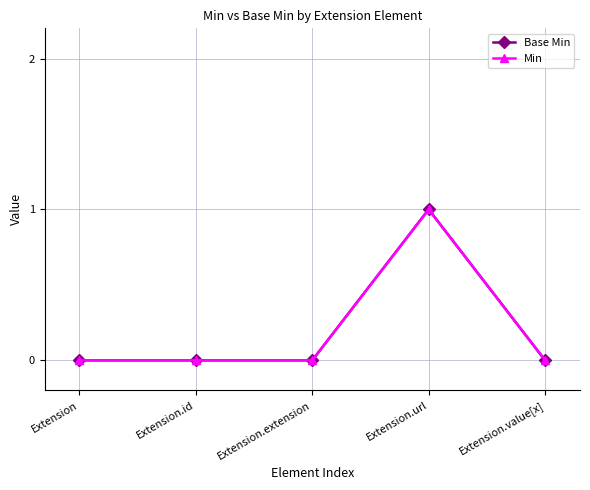

Does the chart have visible grid lines?

Yes